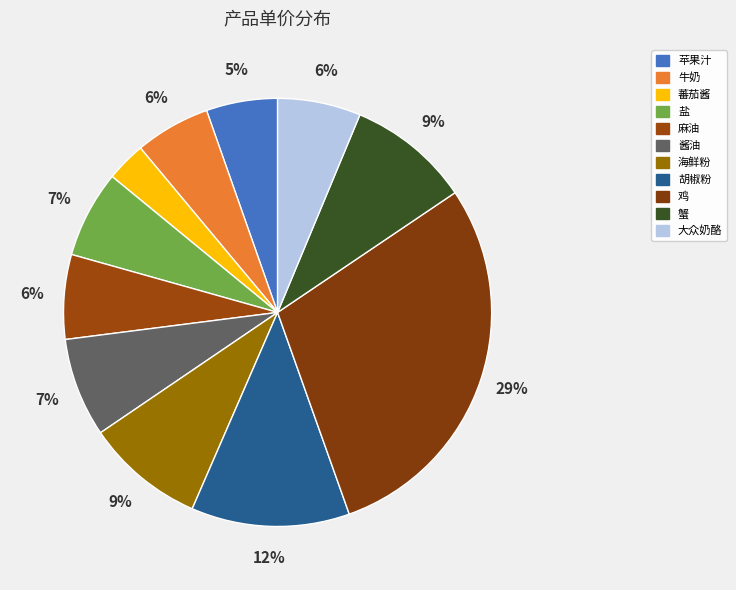

What is the largest slice in the pie chart?

鸡